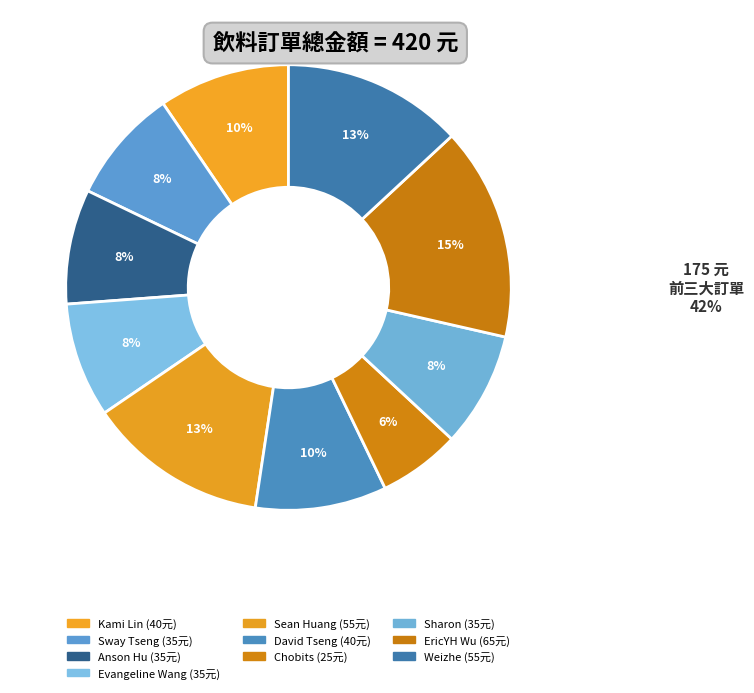

True or false: Sean Huang accounts for 1% of the total.

False